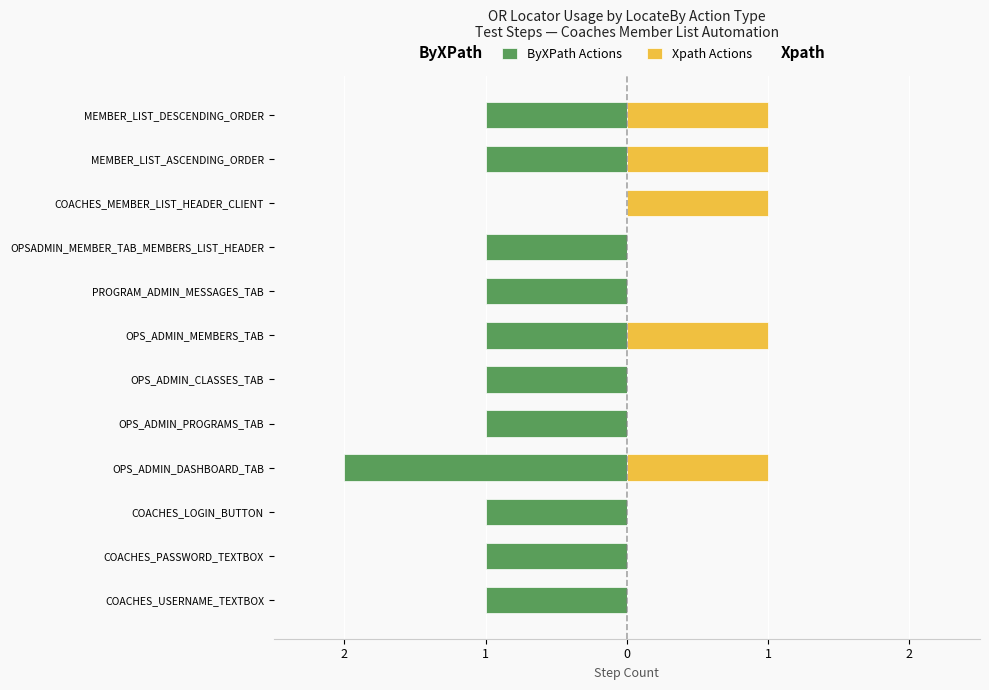

Read the ByXPath Actions value at OPS_ADMIN_CLASSES_TAB.

-1